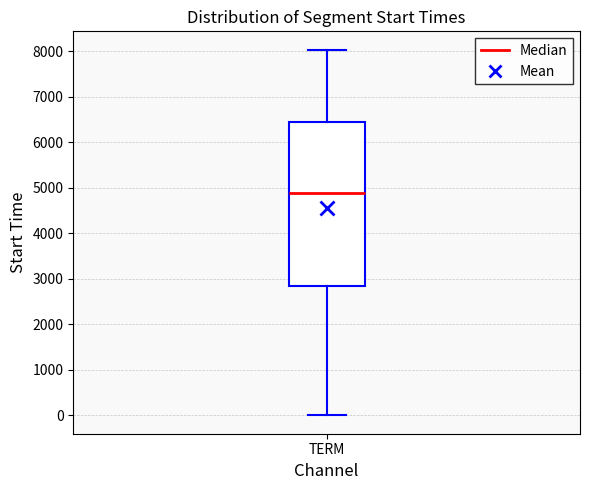

Read this box plot against the y-axis: the position of the median line, the range covered by the box, and the ends of both whiskers. The values are not printed on the chart, so give them approximately, as read against the axis.

median 4900, box 2800 to 6400, whiskers 0 to 8000